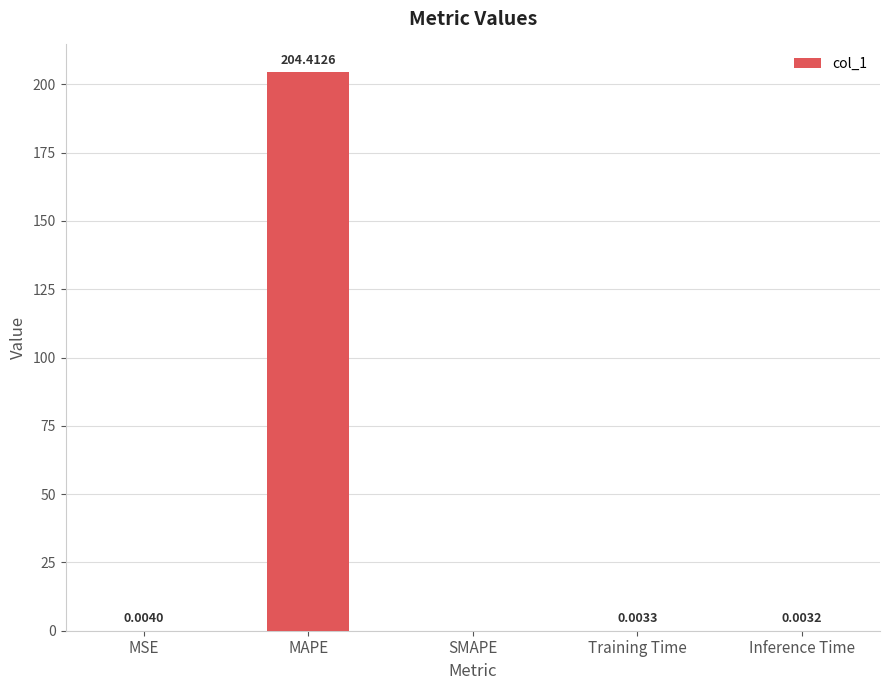

Between Inference Time and MAPE, which is larger?

MAPE